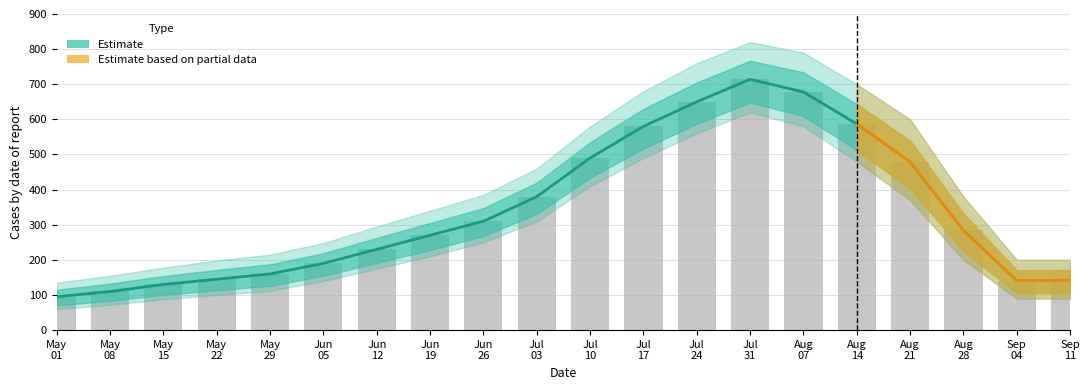

What is the minimum value shown in the chart?

95